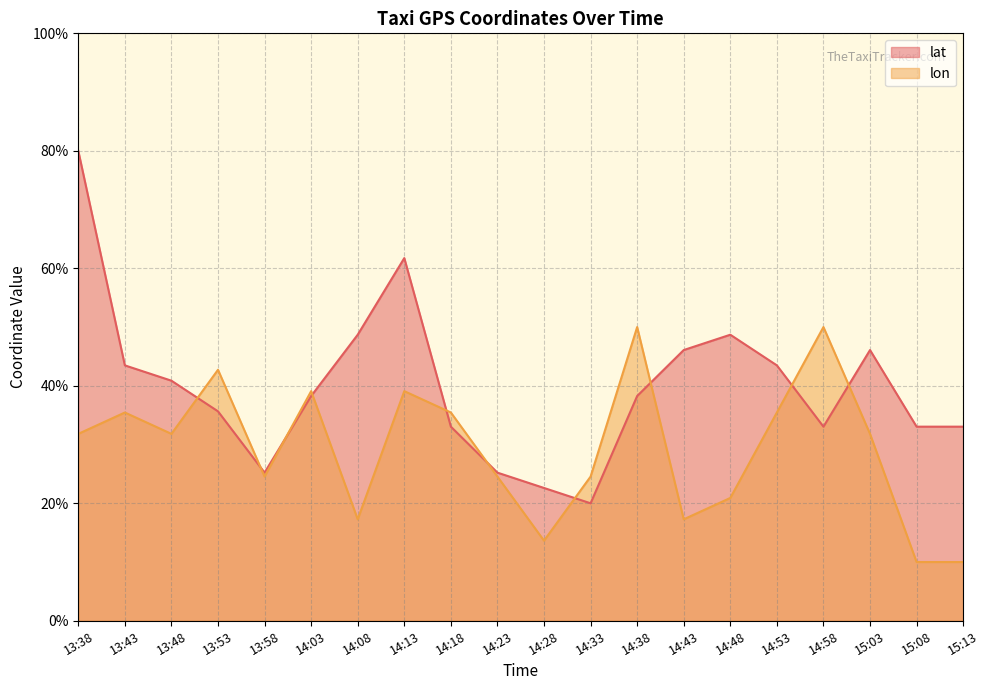

What is the spread (max minus min) of values at 14:33?

4.5